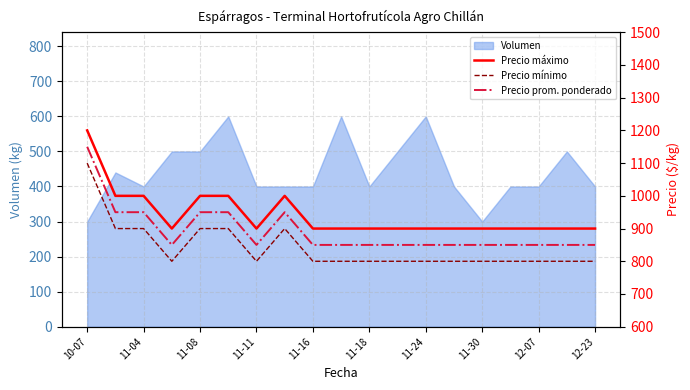

How many lines are shown in the chart?

3